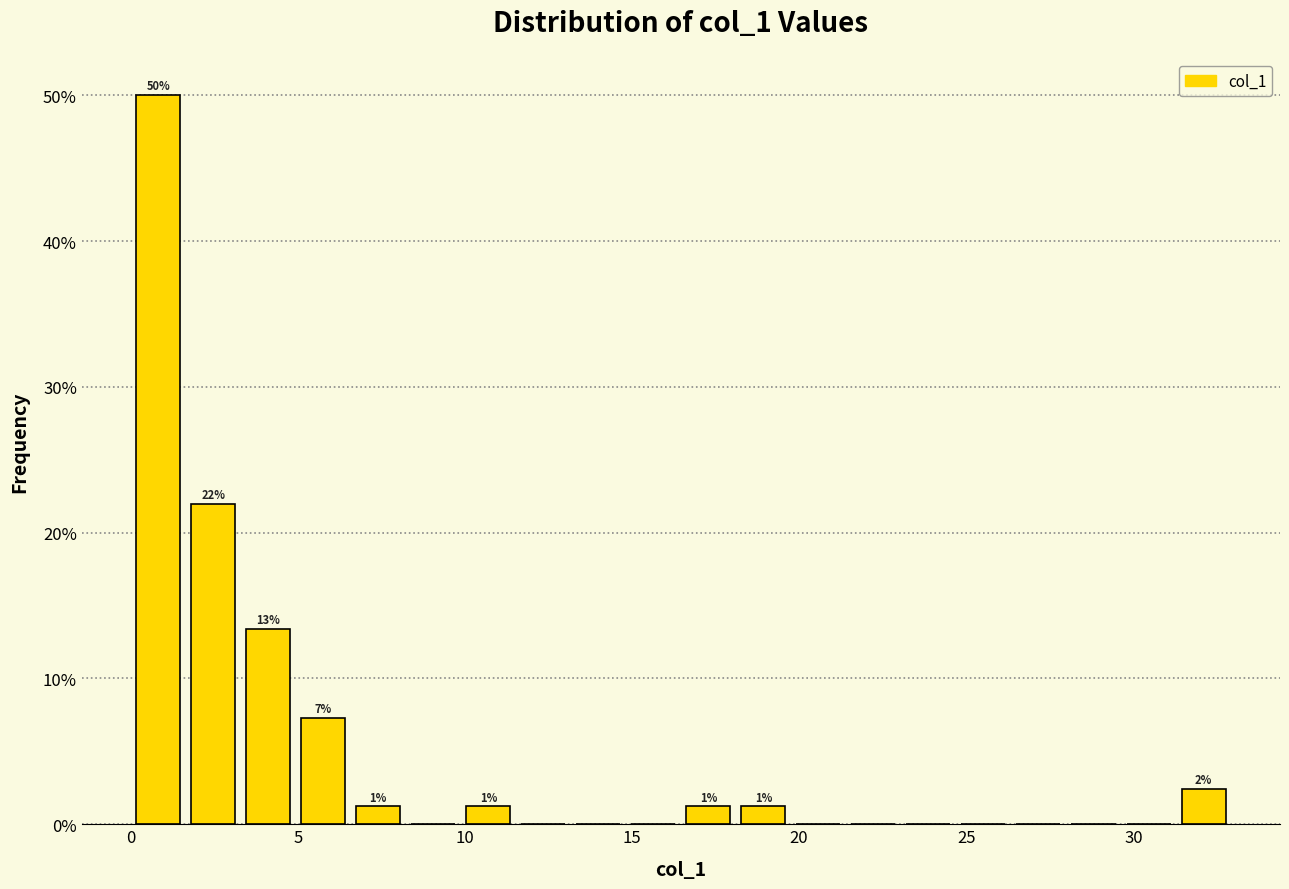

Read against the x-axis, roughly where is the centre of the tallest bar?

1.0